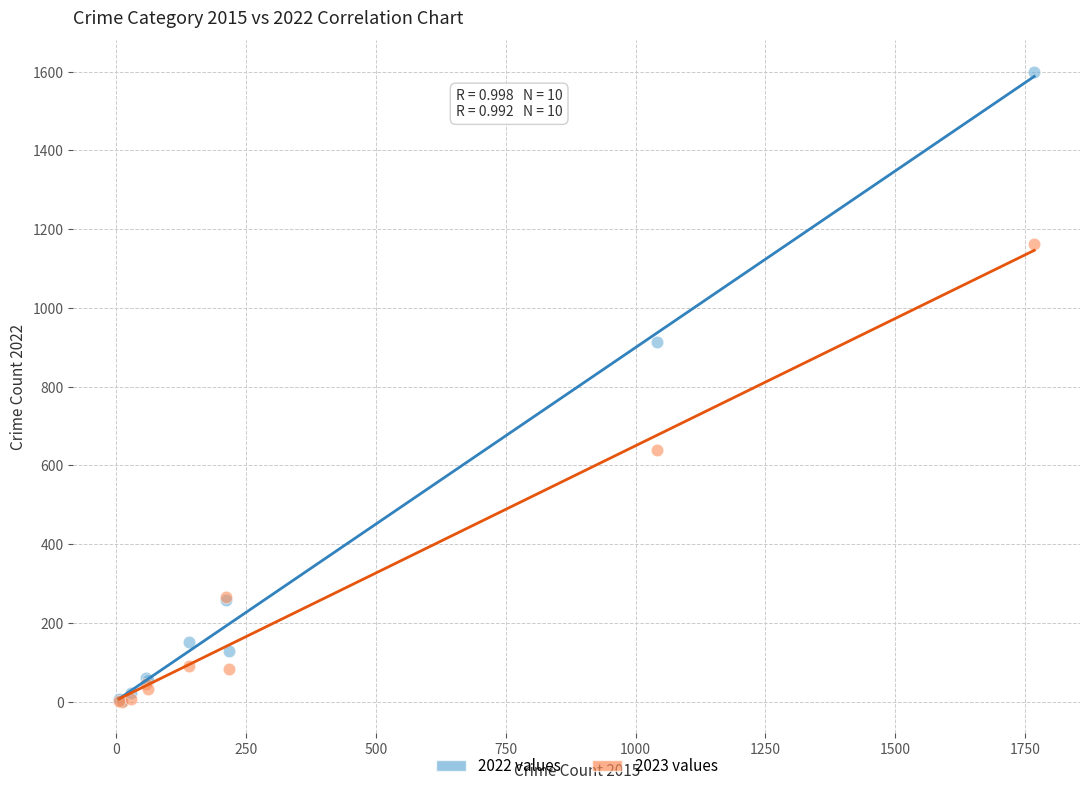

In the 2023 values series, what Y value is closest to 581?

638